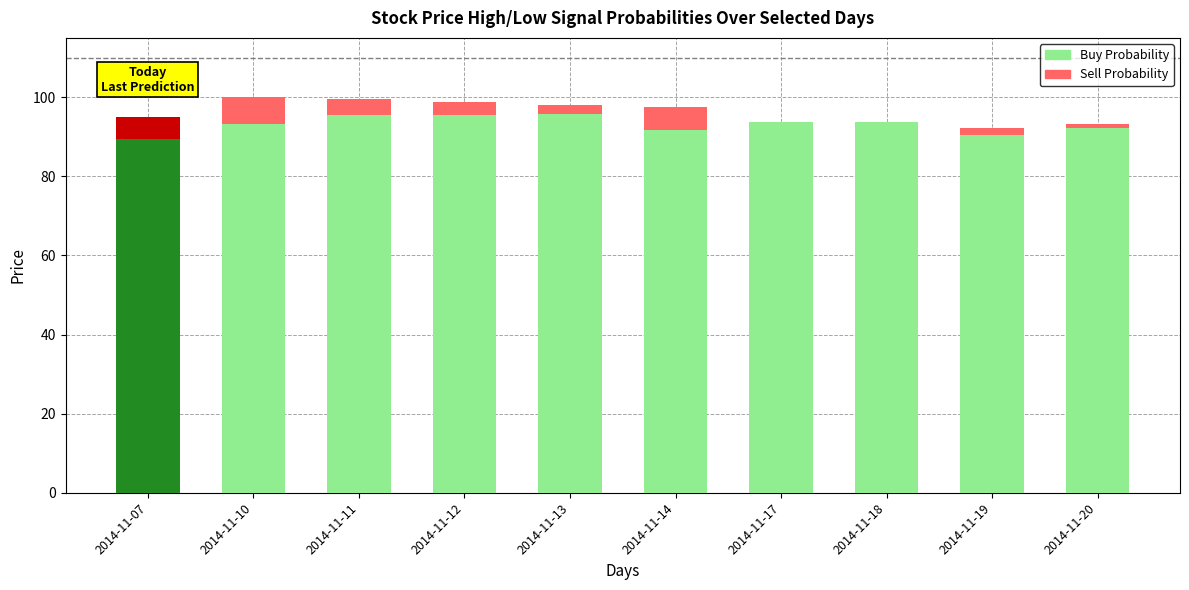

Are the bars horizontal?

No